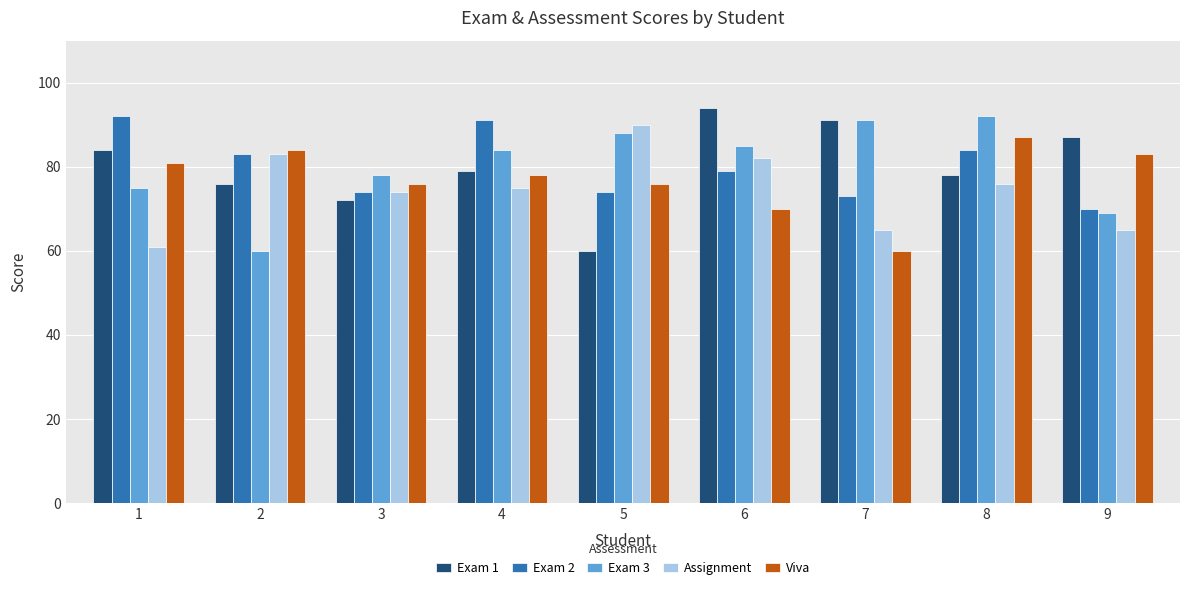

What is the value of the Assignment bar at the 7th from the left?

65